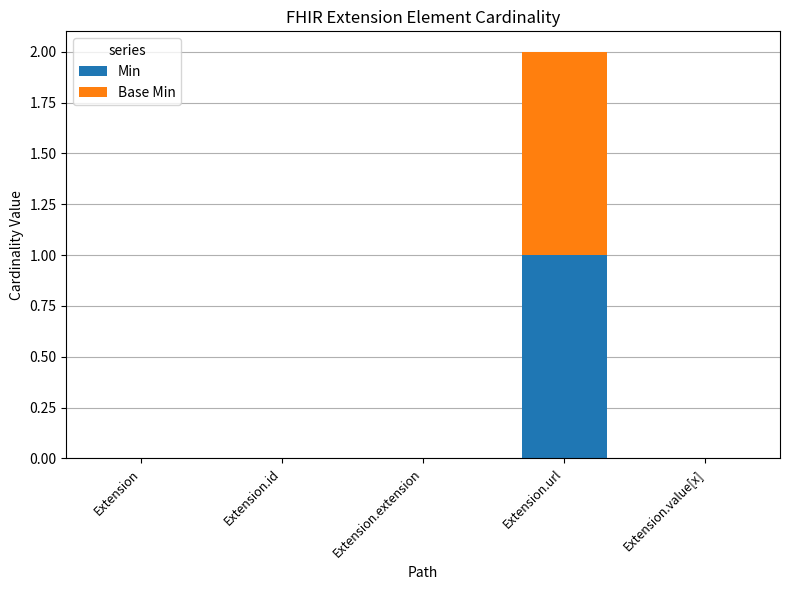

Is it true that Min equals 0 at Extension.extension?

True